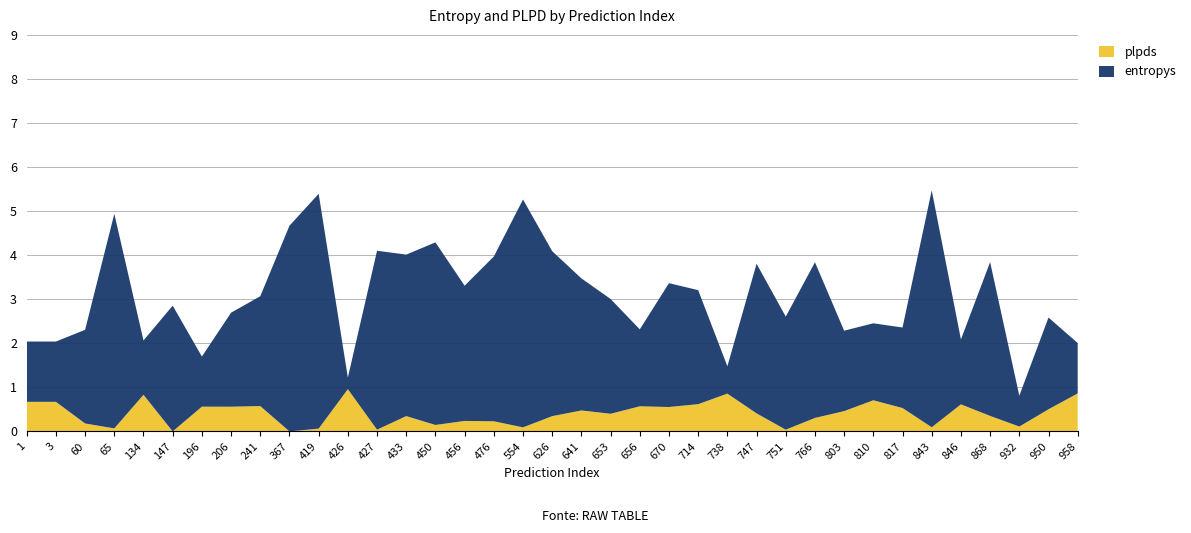

Reading left to right, what are all the values shown in this chart?

entropys: 1.4	1.4	2.1	4.9	1.2	2.9	1.1	2.1	2.5	4.7	5.3	0.3	4.1	3.7	4.1	3.1	3.7	5.2	3.7	3.0	2.6	1.7	2.8	2.6	0.6	3.4	2.6	3.5	1.8	1.7	1.8	5.4	1.5	3.5	0.7	2.1	1.1
plpds: 0.7	0.7	0.2	0.1	0.8	-0.1	0.6	0.6	0.6	-0.0	0.1	1.0	0.0	0.3	0.1	0.2	0.2	0.1	0.3	0.5	0.4	0.6	0.6	0.6	0.9	0.4	0.0	0.3	0.5	0.7	0.5	0.1	0.6	0.4	0.1	0.5	0.9